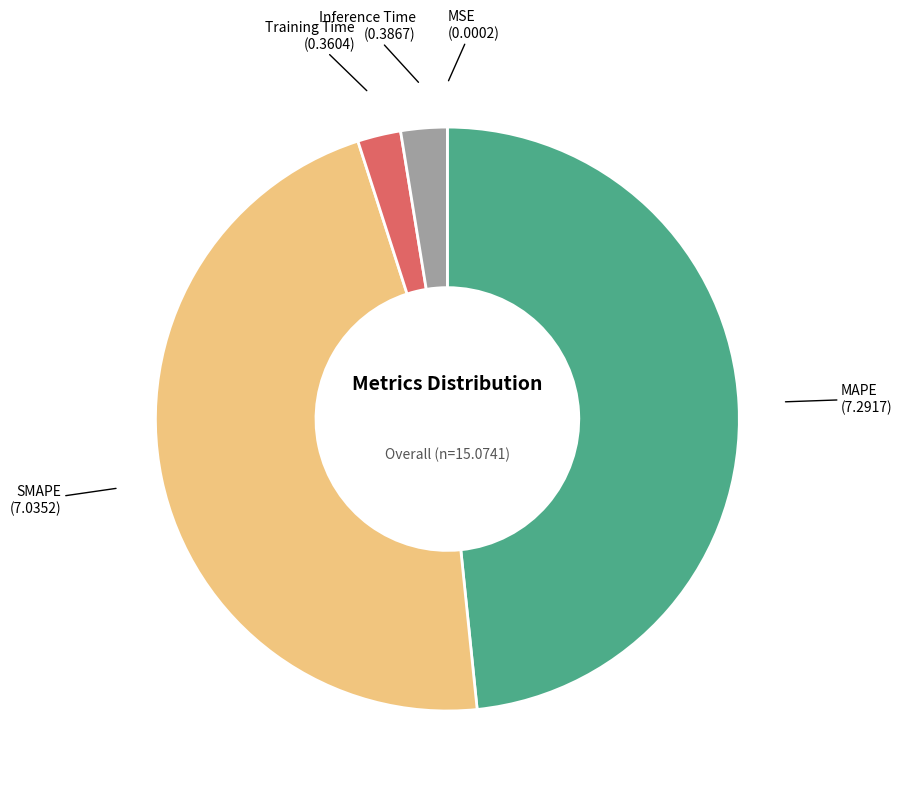

Between SMAPE and Training Time, which is larger?

SMAPE